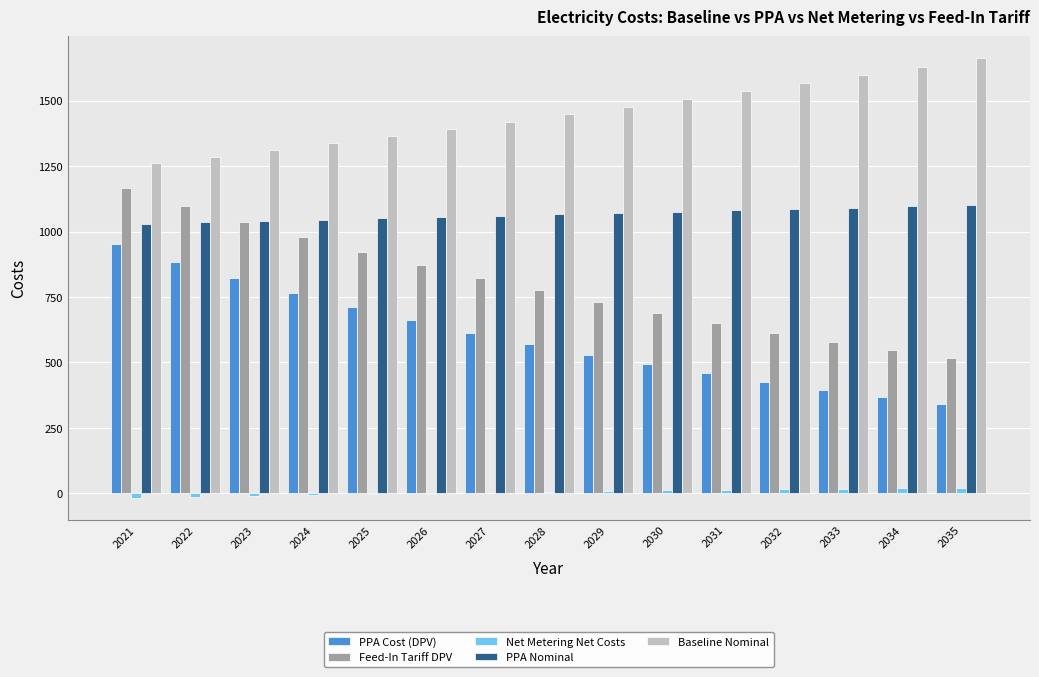

Is it true that Baseline Nominal equals 1337.1 at 2024?

True